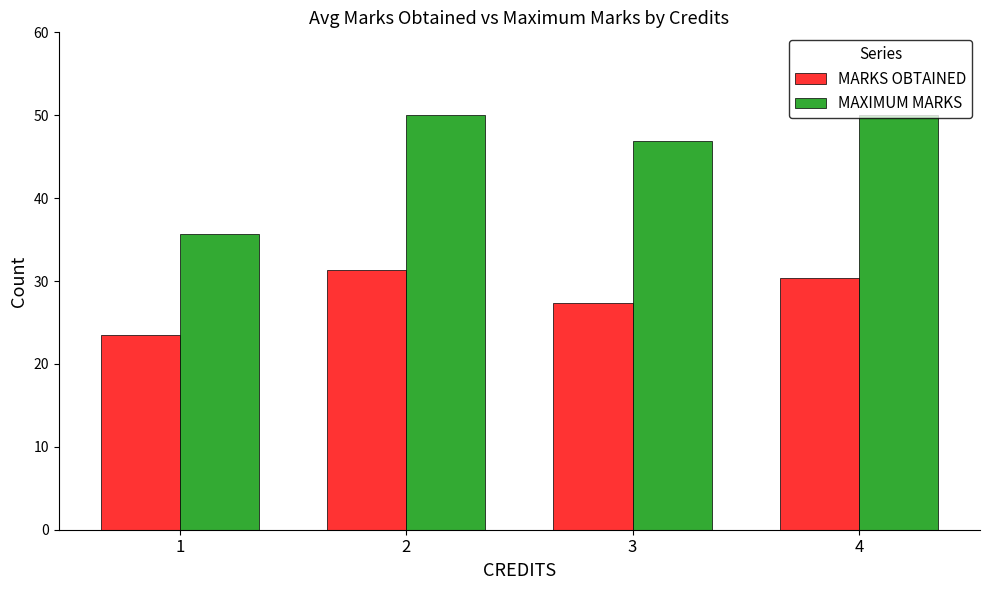

What is the average value of the MAXIMUM MARKS series?

45.6